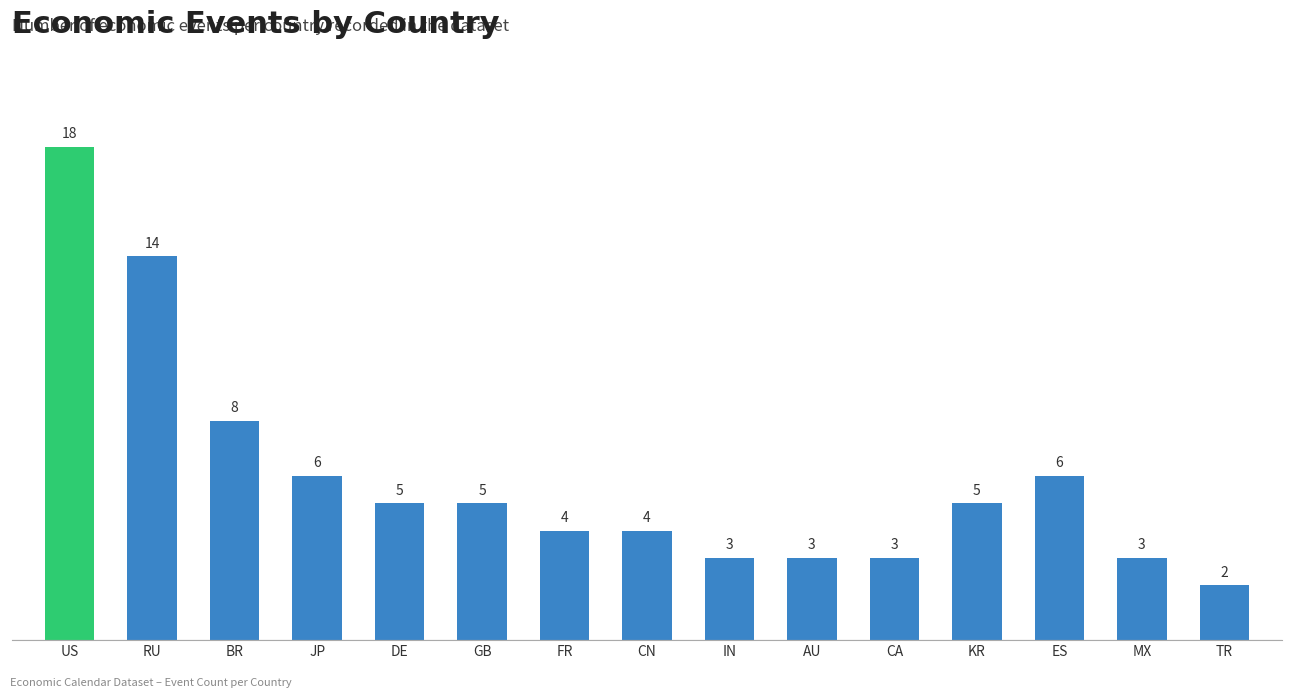

What is the label of the 4th bar from the right?

KR